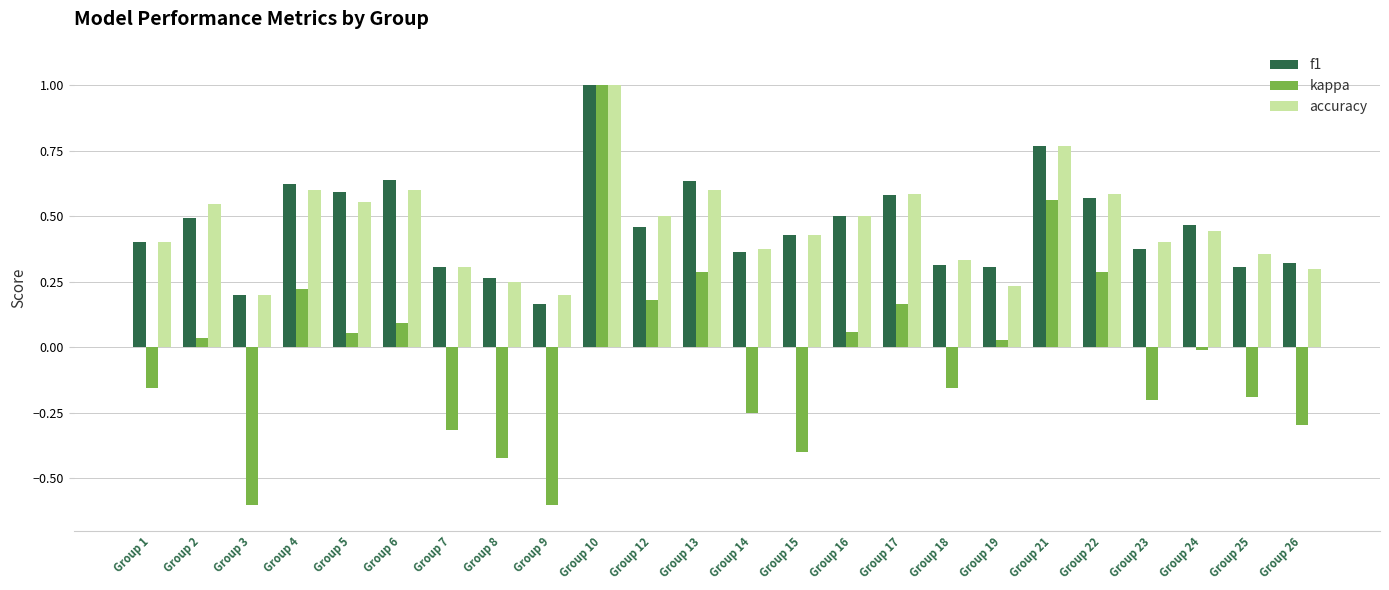

Count the number of data series in this chart.

3